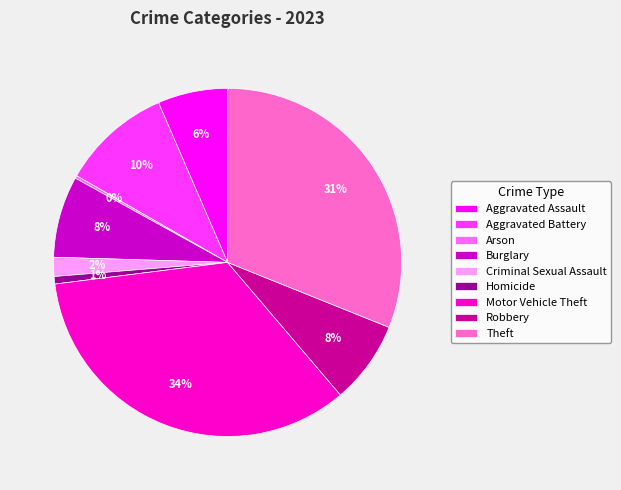

Is there any slice that represents more than half of the pie?

No